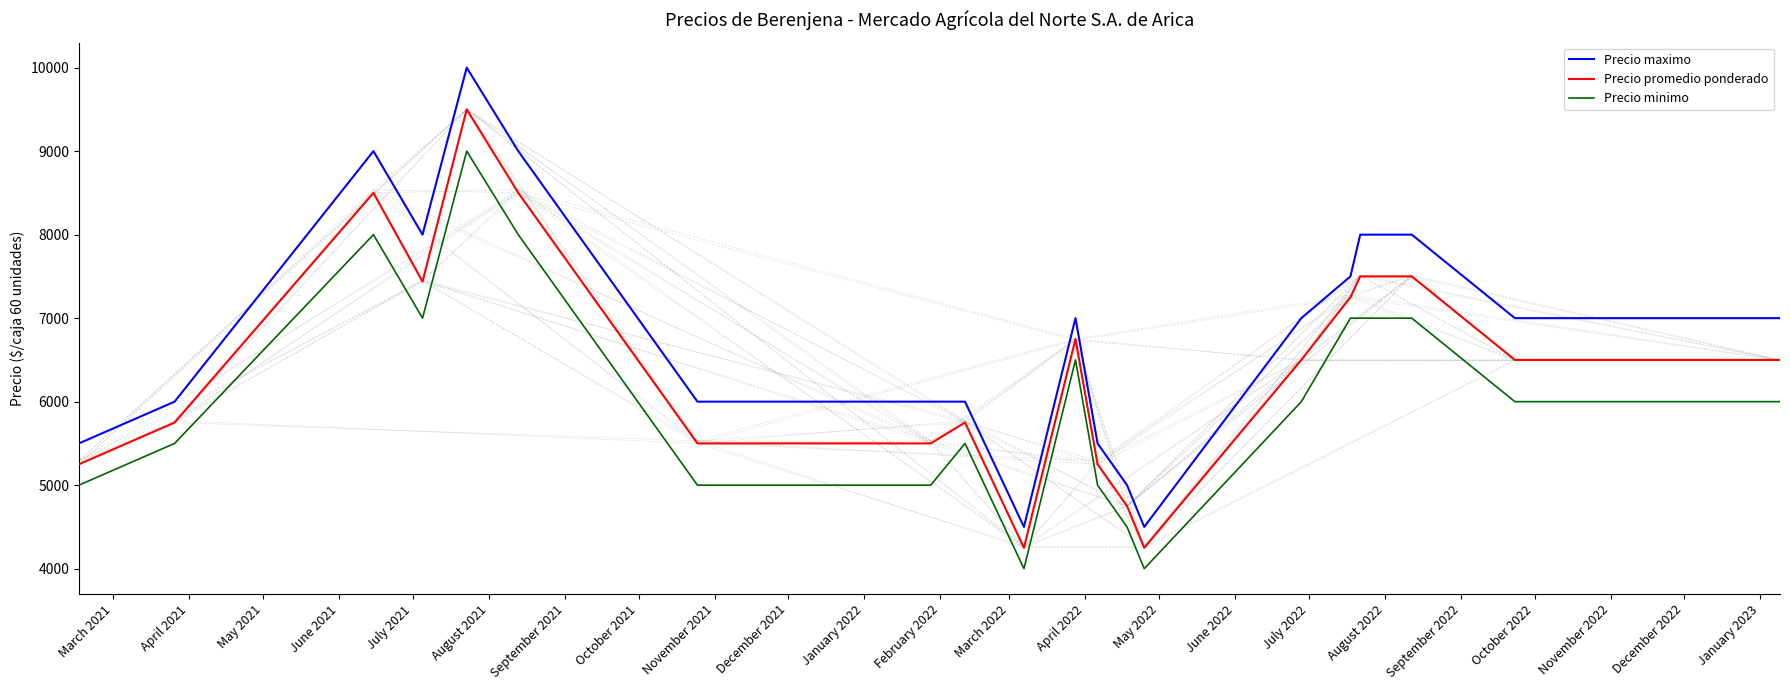

Reading left to right, transcribe all the data shown in this chart.

Precio maximo: 5500	6000	9000	8000	10000	9000	6000	6000	6000	4500	7000	5500	5000	4500	7000	7500	8000	8000	7000	7000
Precio promedio ponderado: 5250	5750	8500	7438	9500	8500	5500	5500	5750	4250	6750	5250	4750	4250	6500	7250	7500	7500	6500	6500
Precio minimo: 5000	5500	8000	7000	9000	8000	5000	5000	5500	4000	6500	5000	4500	4000	6000	7000	7000	7000	6000	6000